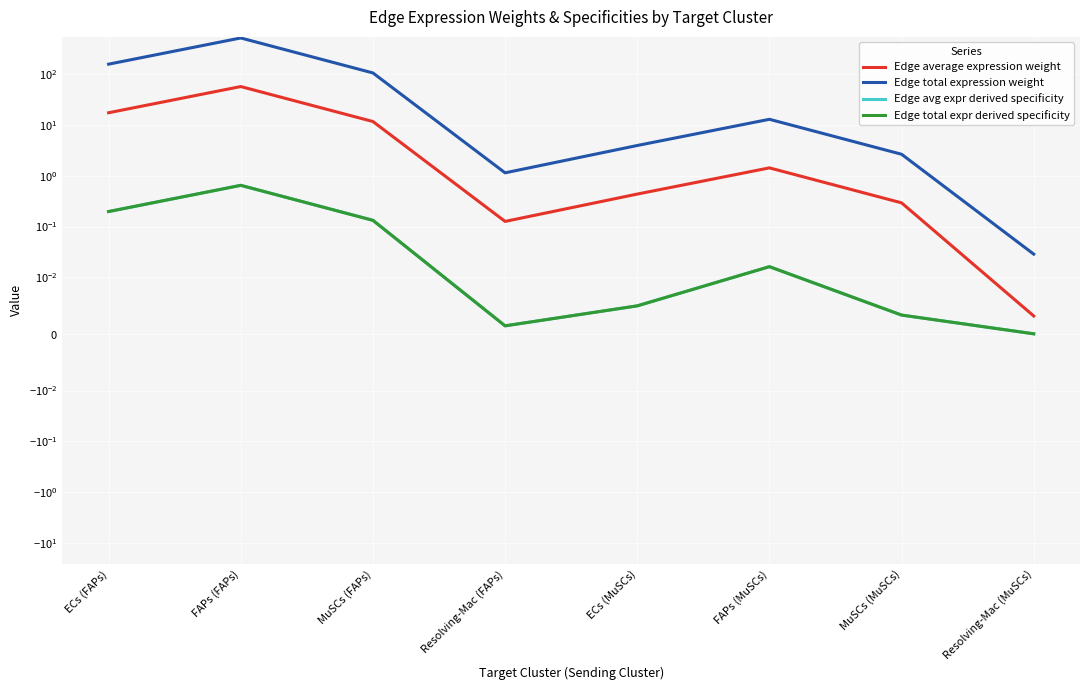

True or false: Edge avg expr derived specificity and Edge total expression weight cross at least once.

False